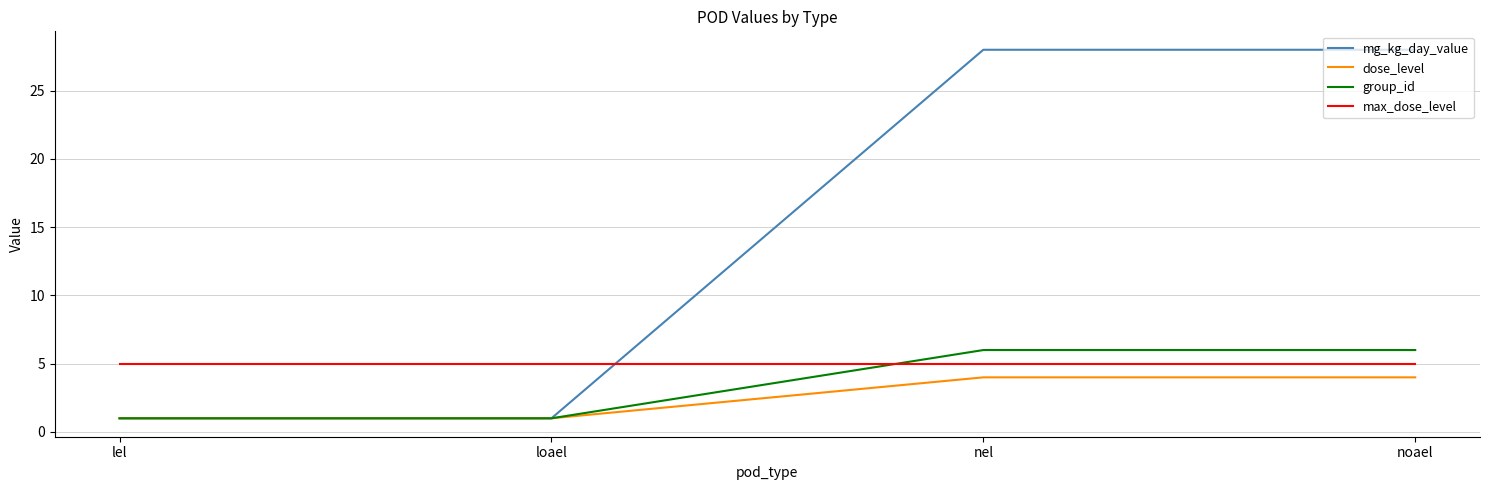

True or false: max_dose_level and dose_level cross at least once.

False